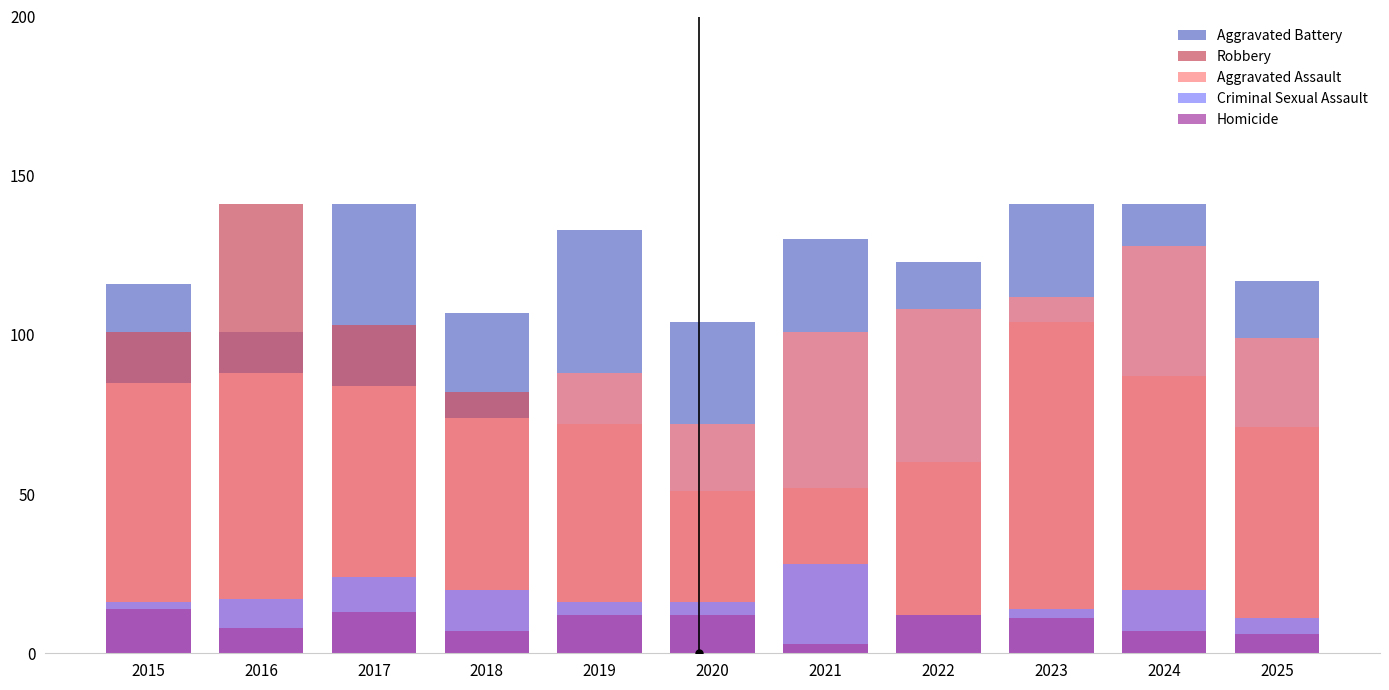

Reading left to right, transcribe all the data shown in this chart.

Aggravated Battery: 116	101	141	107	133	104	130	123	141	141	117
Robbery: 101	141	103	82	72	51	52	60	104	87	71
Aggravated Assault: 85	88	84	74	88	72	101	108	112	128	99
Criminal Sexual Assault: 16	17	24	20	16	16	28	12	14	20	11
Homicide: 14	8	13	7	12	12	3	12	11	7	6